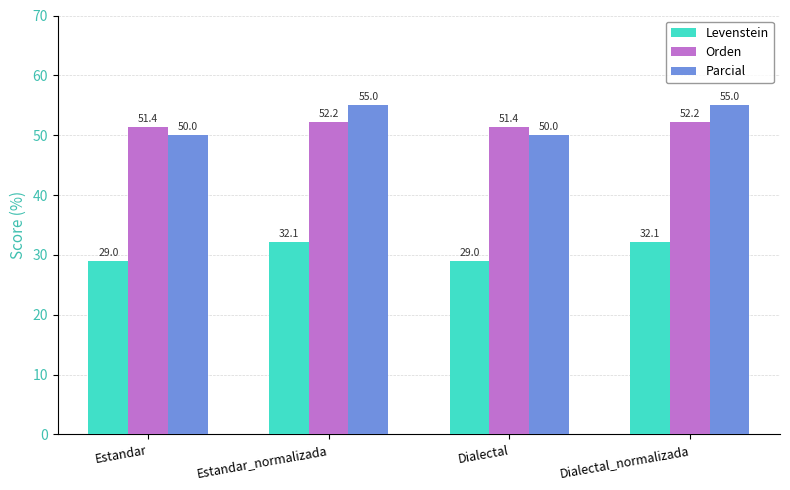

What is the minimum value for Levenstein?

29.0